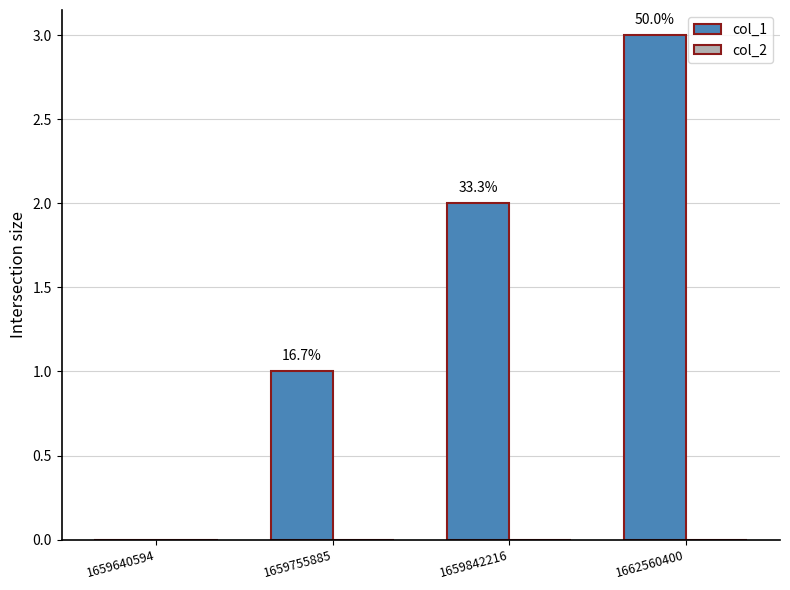

Reading right to left, transcribe all the data shown in this chart.

col_1: 3	2	1	0
col_2: 0	0	0	0